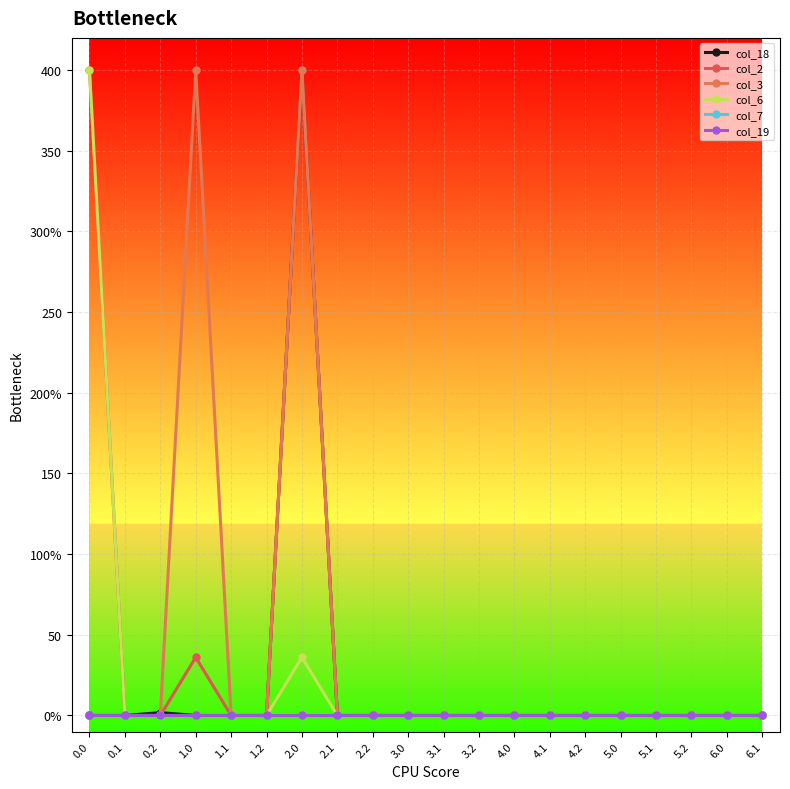

Does the chart have visible grid lines?

Yes